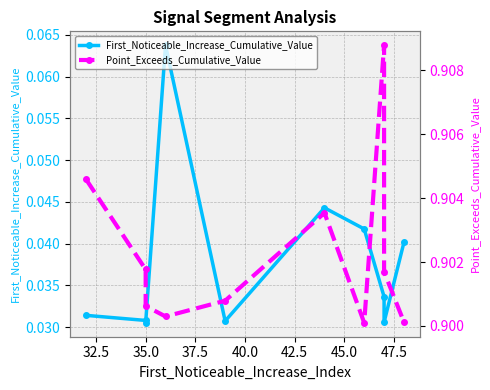

At 40.0, list the series in order from largest to smallest.

Point_Exceeds_Cumulative_Value, First_Noticeable_Increase_Cumulative_Value